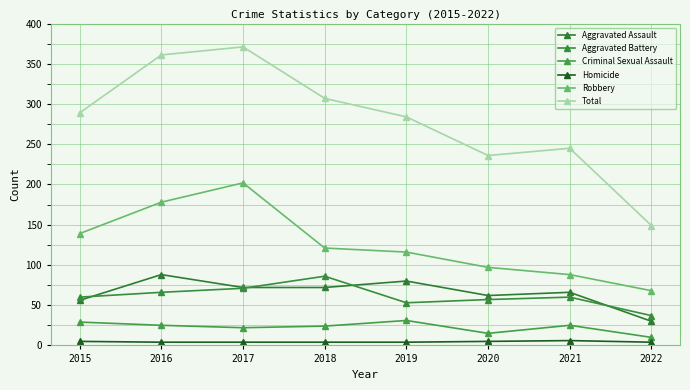

Where does the Aggravated Assault series first go above 72?

2016